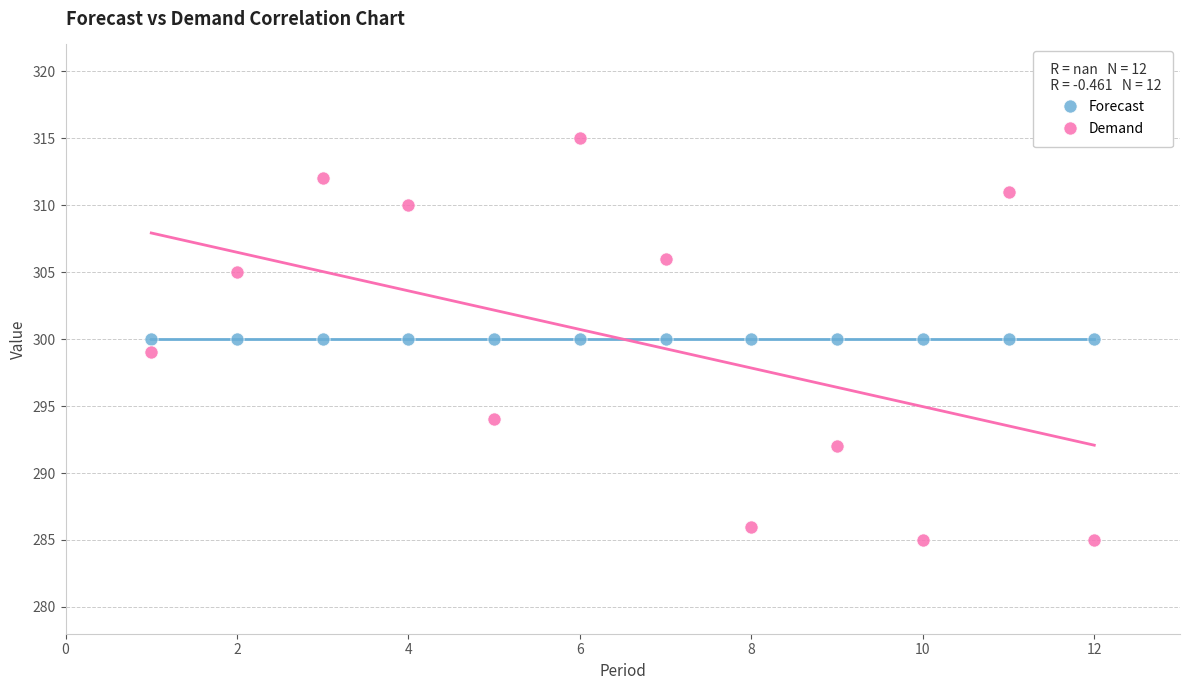

Which series reaches the maximum Y coordinate?

Demand